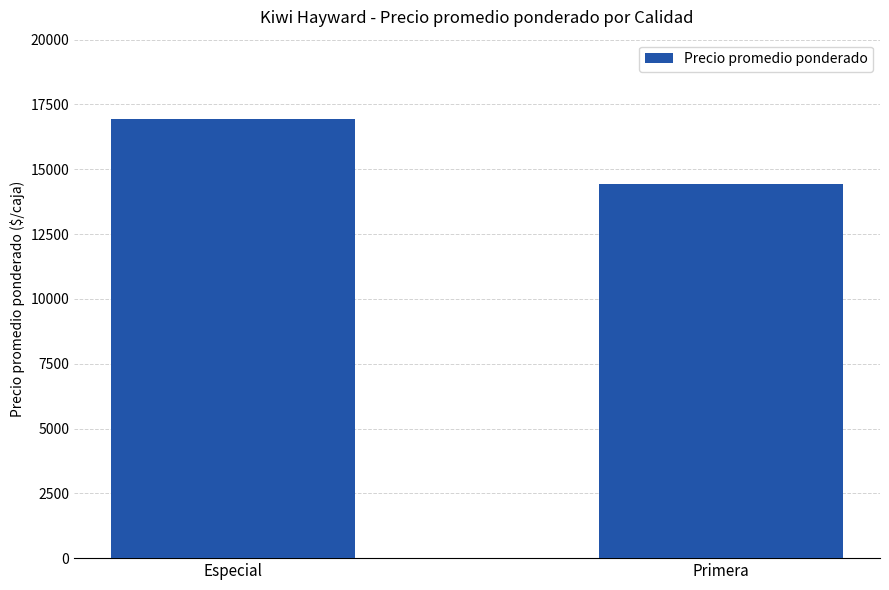

Does the chart contain any negative values?

No